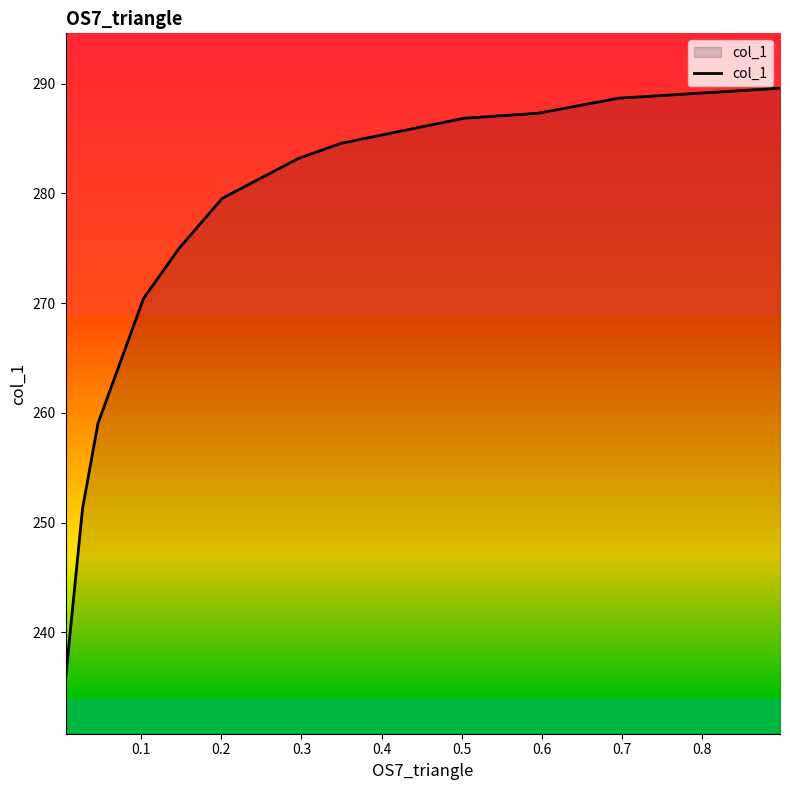

What is the maximum value shown in the chart?

289.6